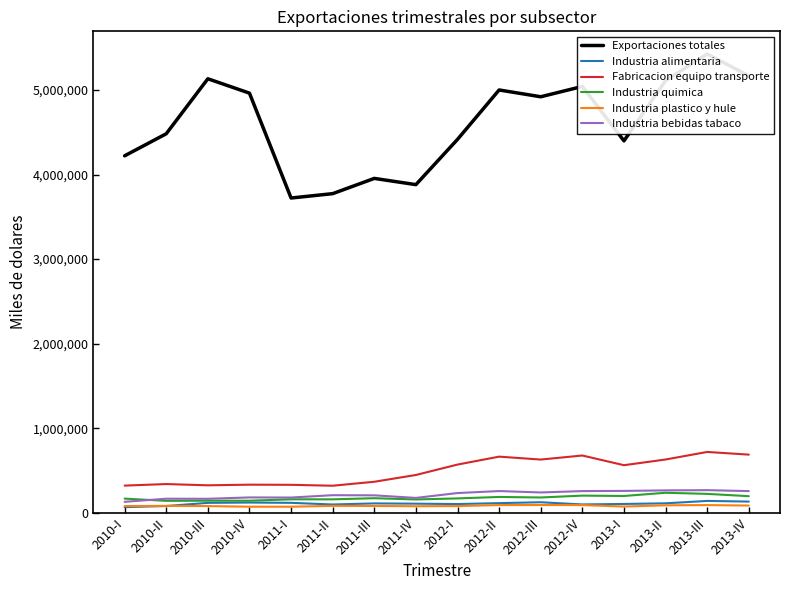

True or false: Industria quimica and Exportaciones totales cross at least once.

False